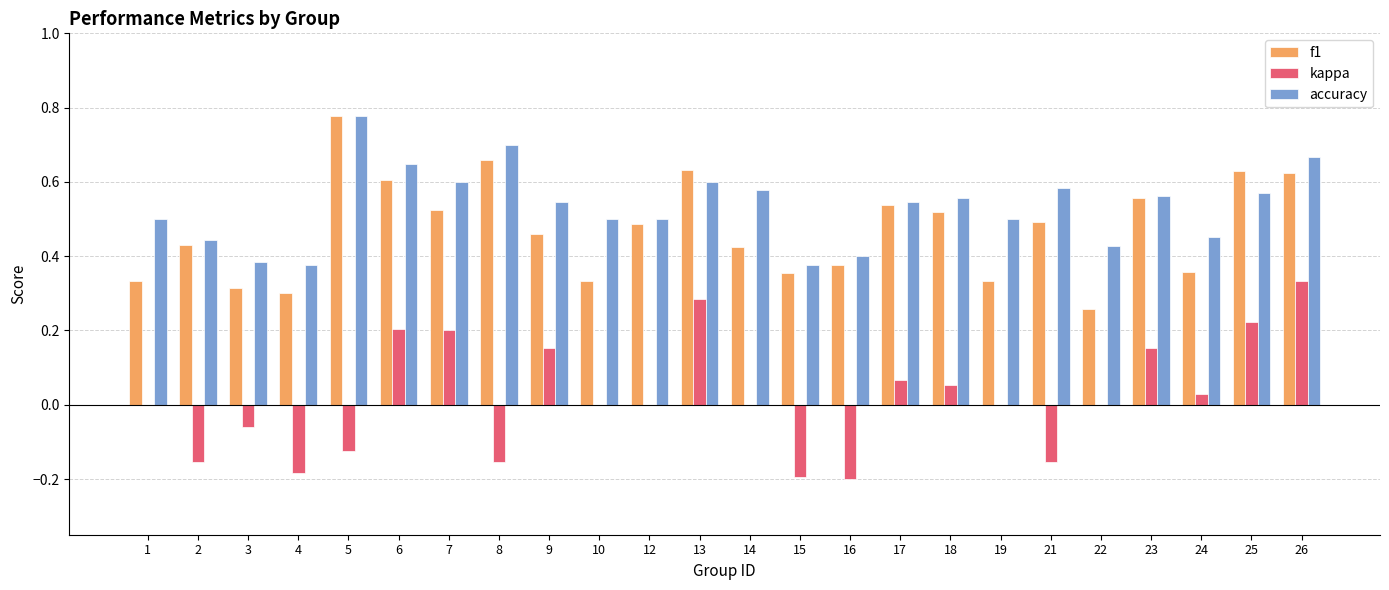

What is the total value across all series at 13?

1.5